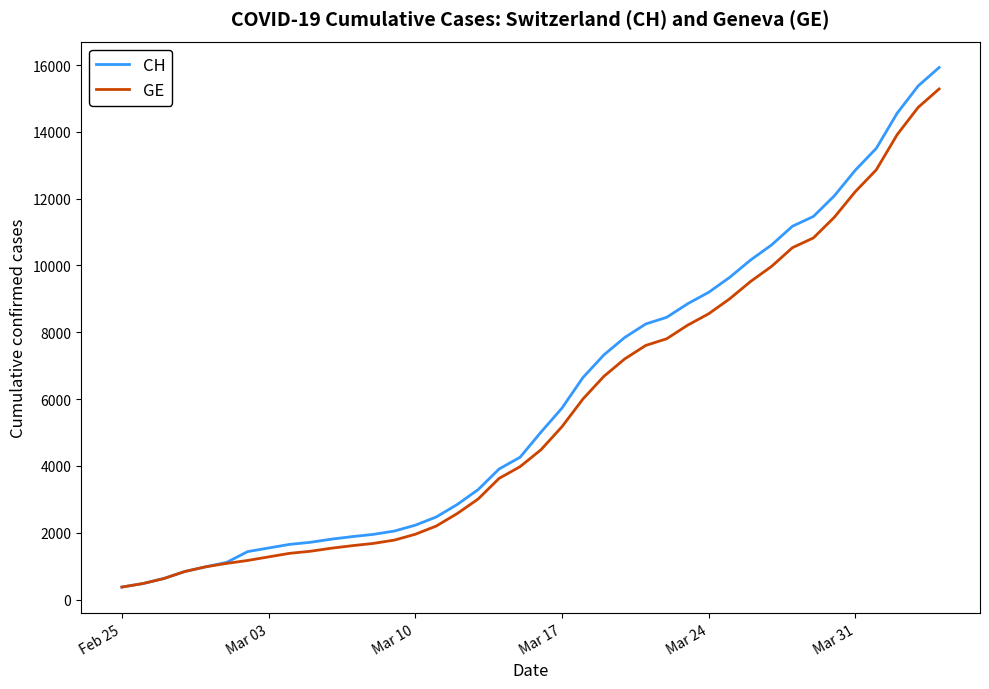

Which series has the widest spread of values?

CH